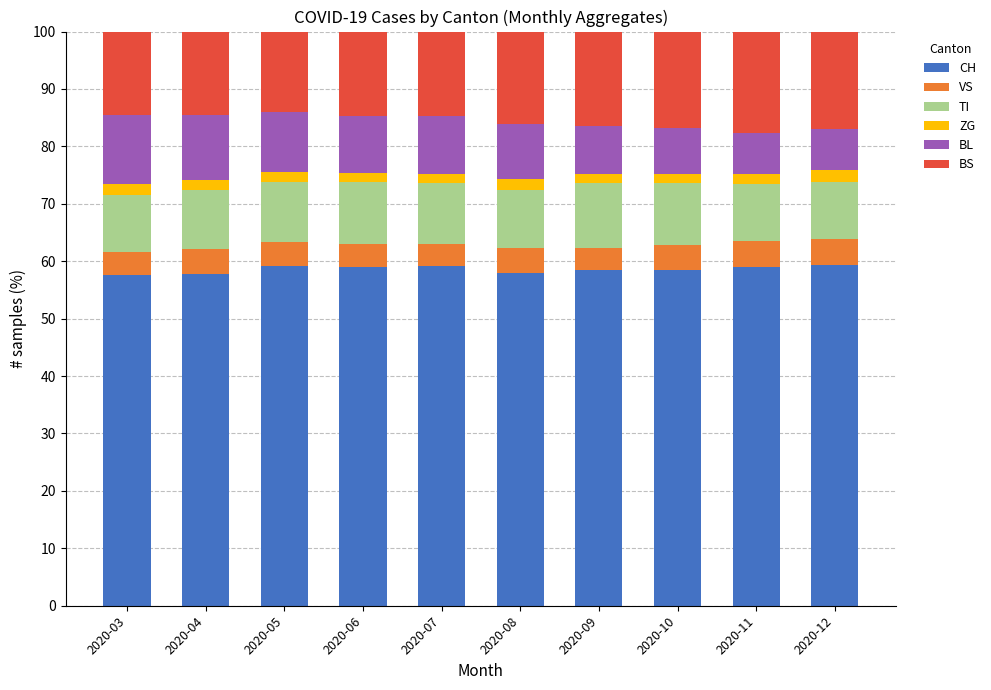

What is the average value of the CH series?

58.6